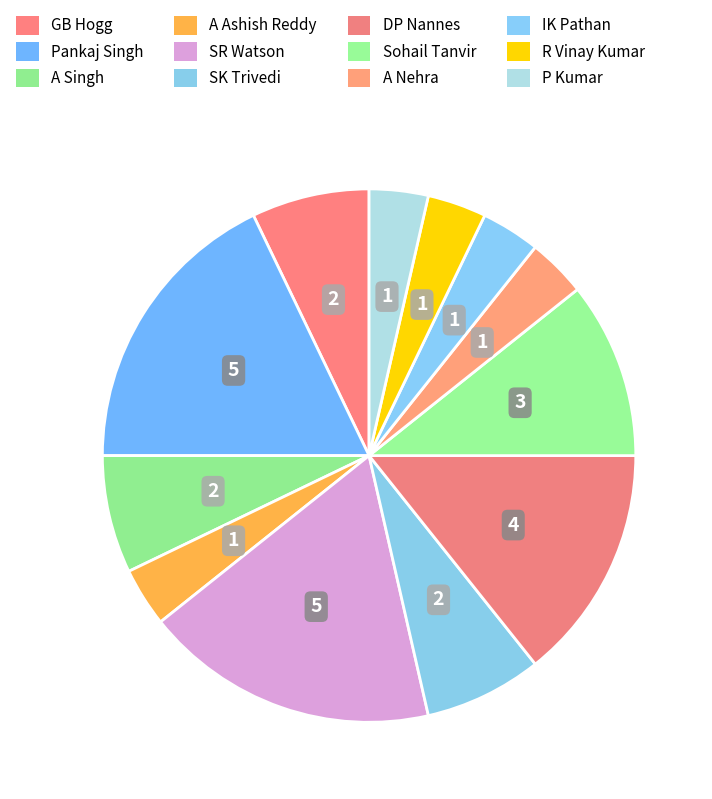

What is the total percentage of SK Trivedi and Pankaj Singh?

25.0%